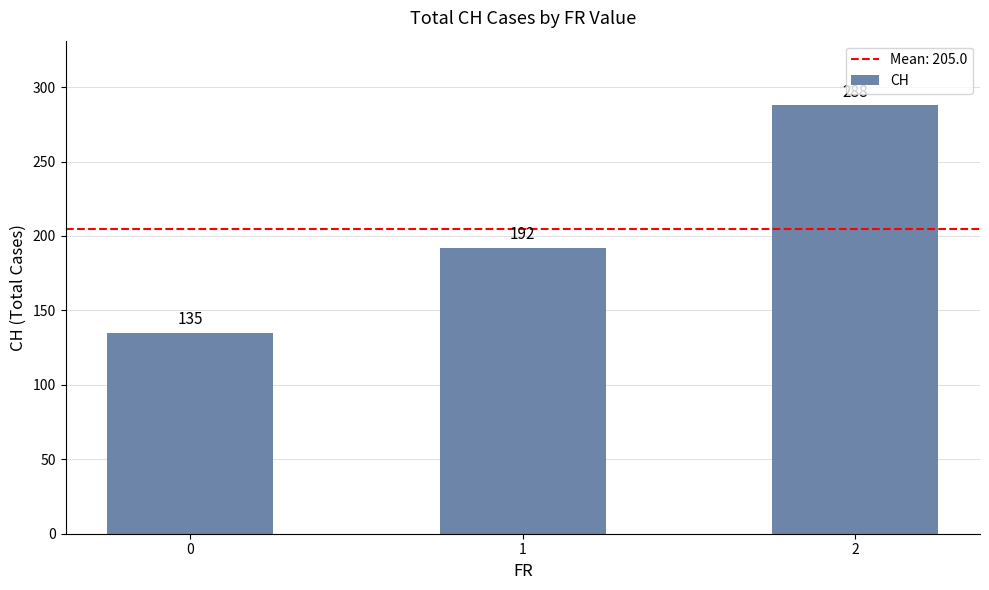

What is the greatest value displayed?

288